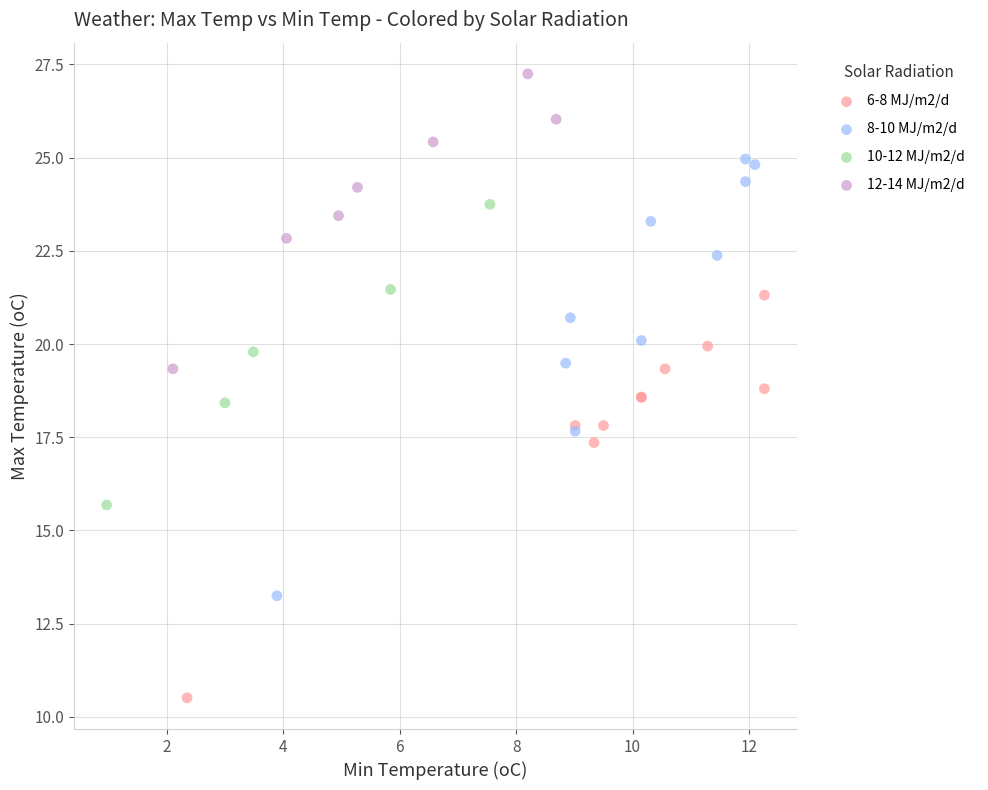

Which series reaches the minimum Y coordinate?

6-8 MJ/m2/d